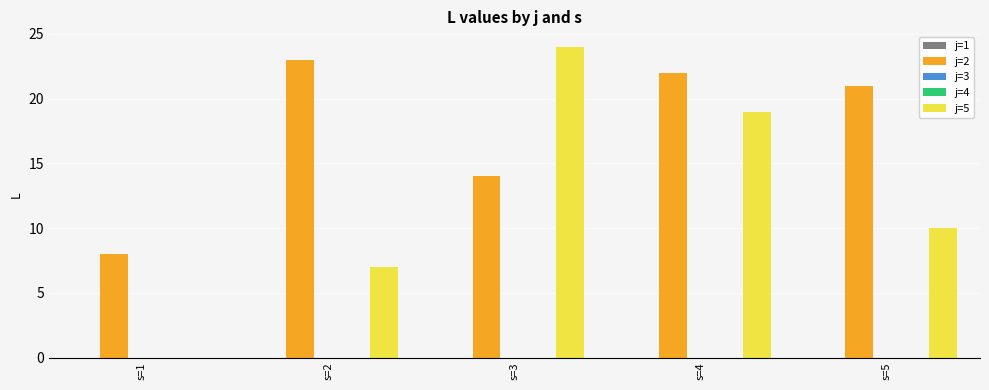

Is it true that j=2 equals 39 at s=4?

False